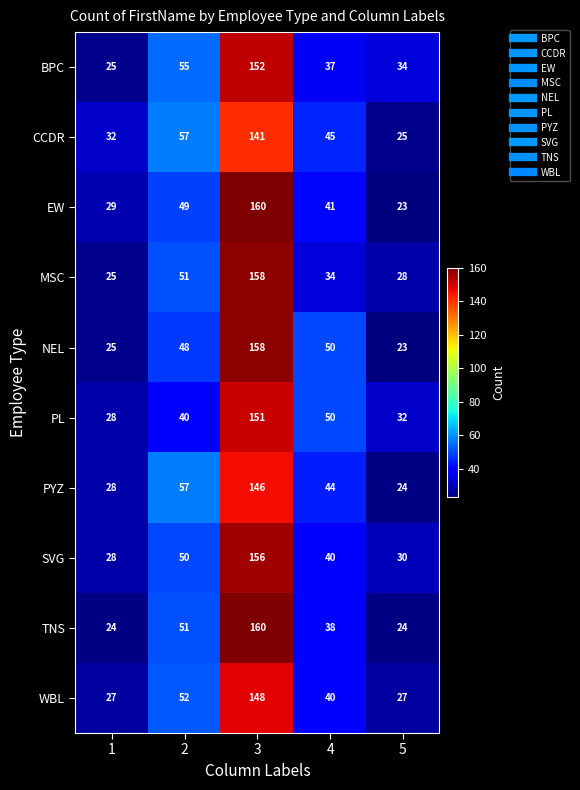

What is the average value of the PYZ series?

60